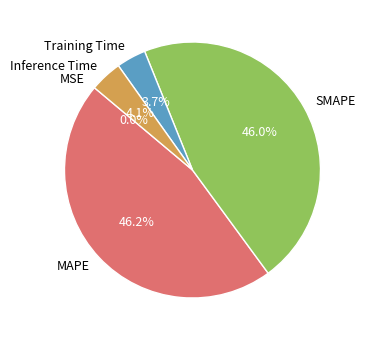

To the nearest percent, what is the difference between the largest and smallest slice percentages?

46%